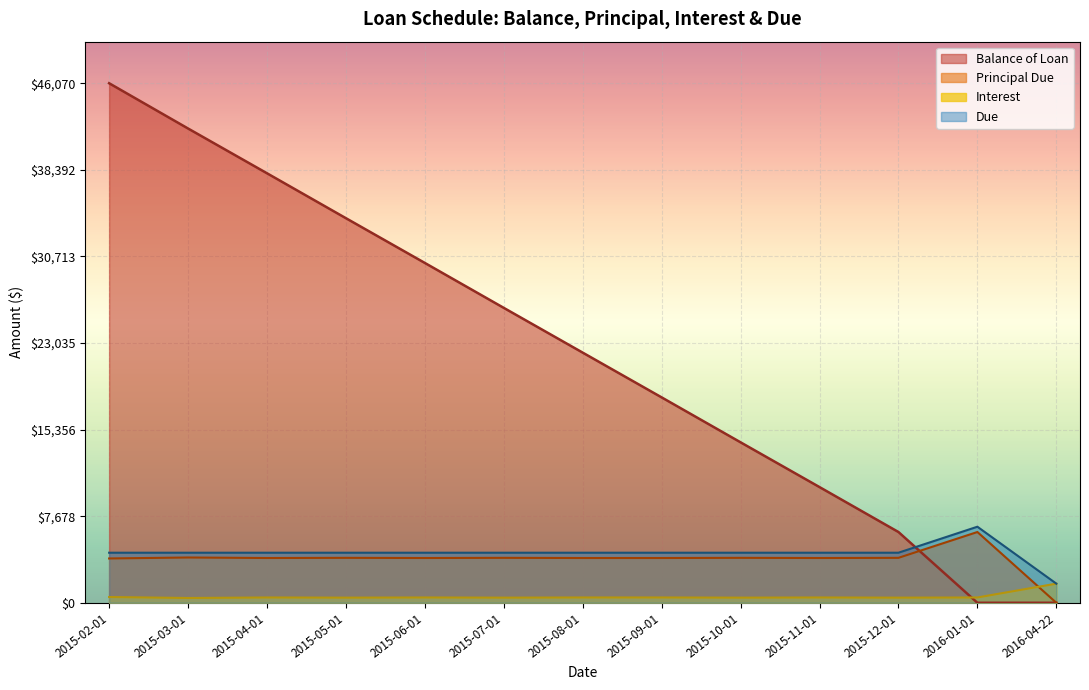

What position from the left is 2015-08-01?

7